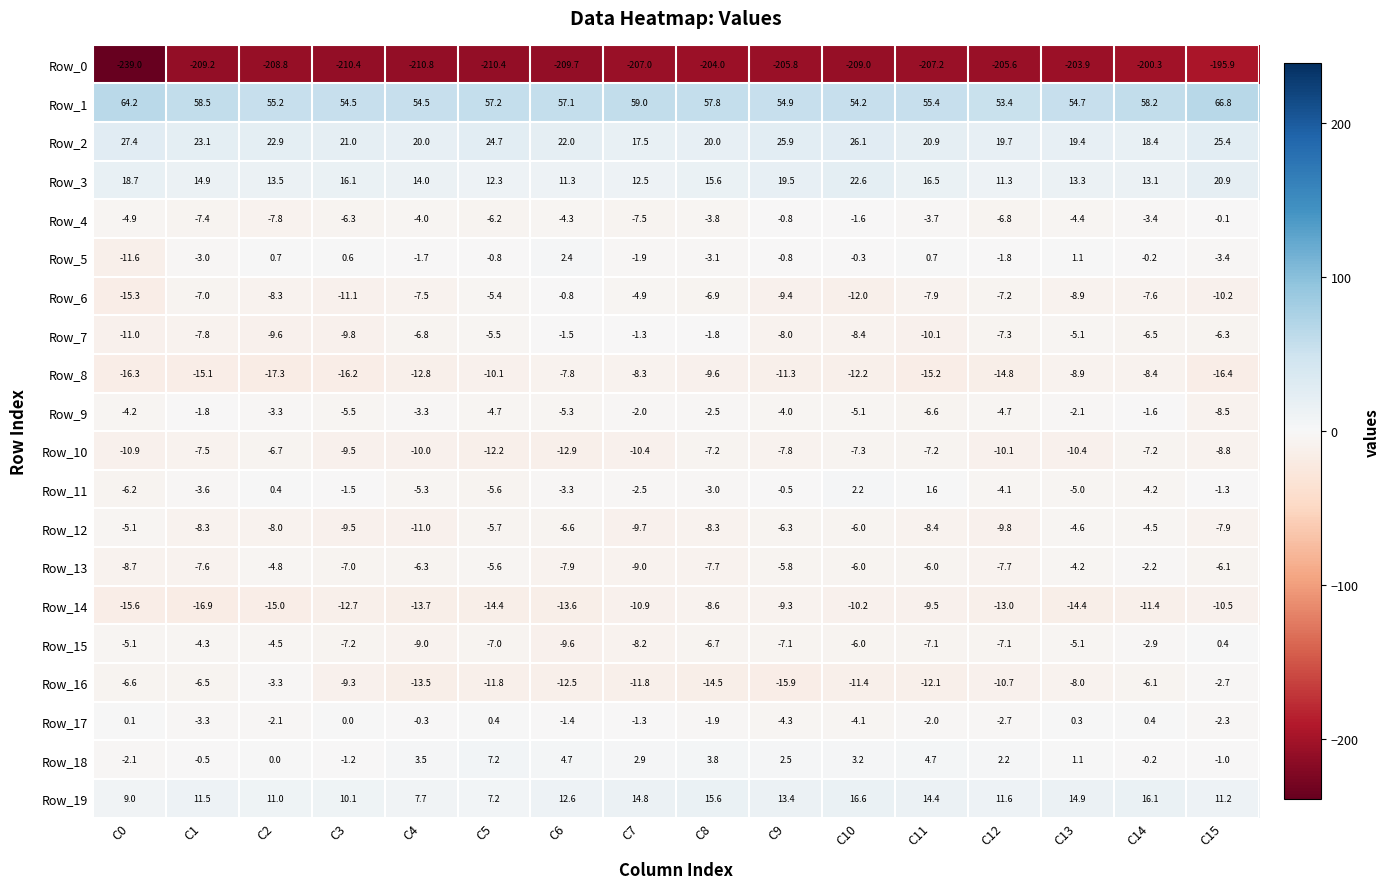

At which category does the chart reach its minimum across all series?

C0